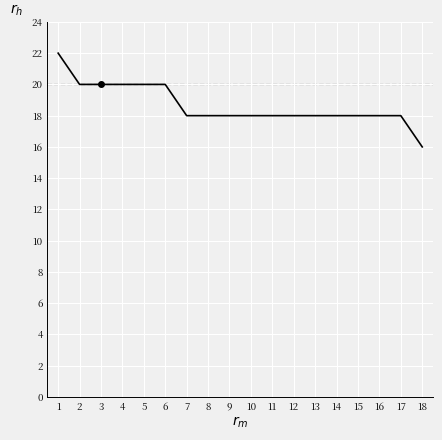

What is the change in value from 4 to 16?

-2